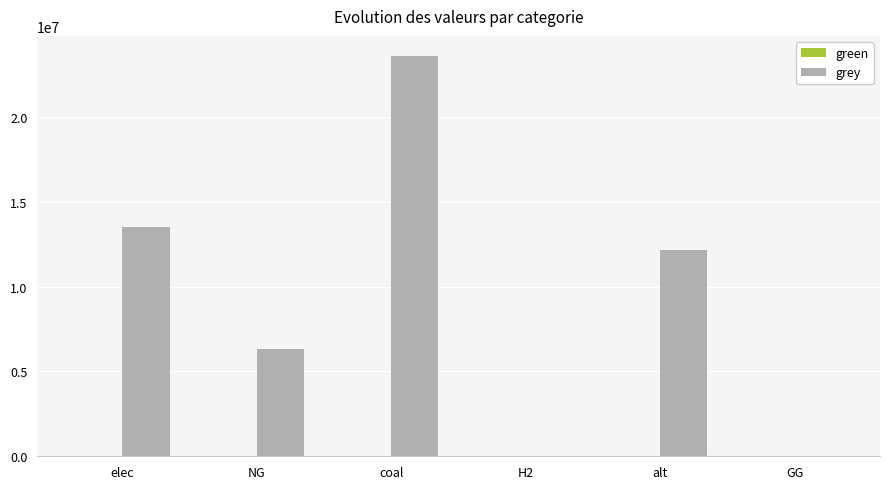

Are the bars horizontal?

No